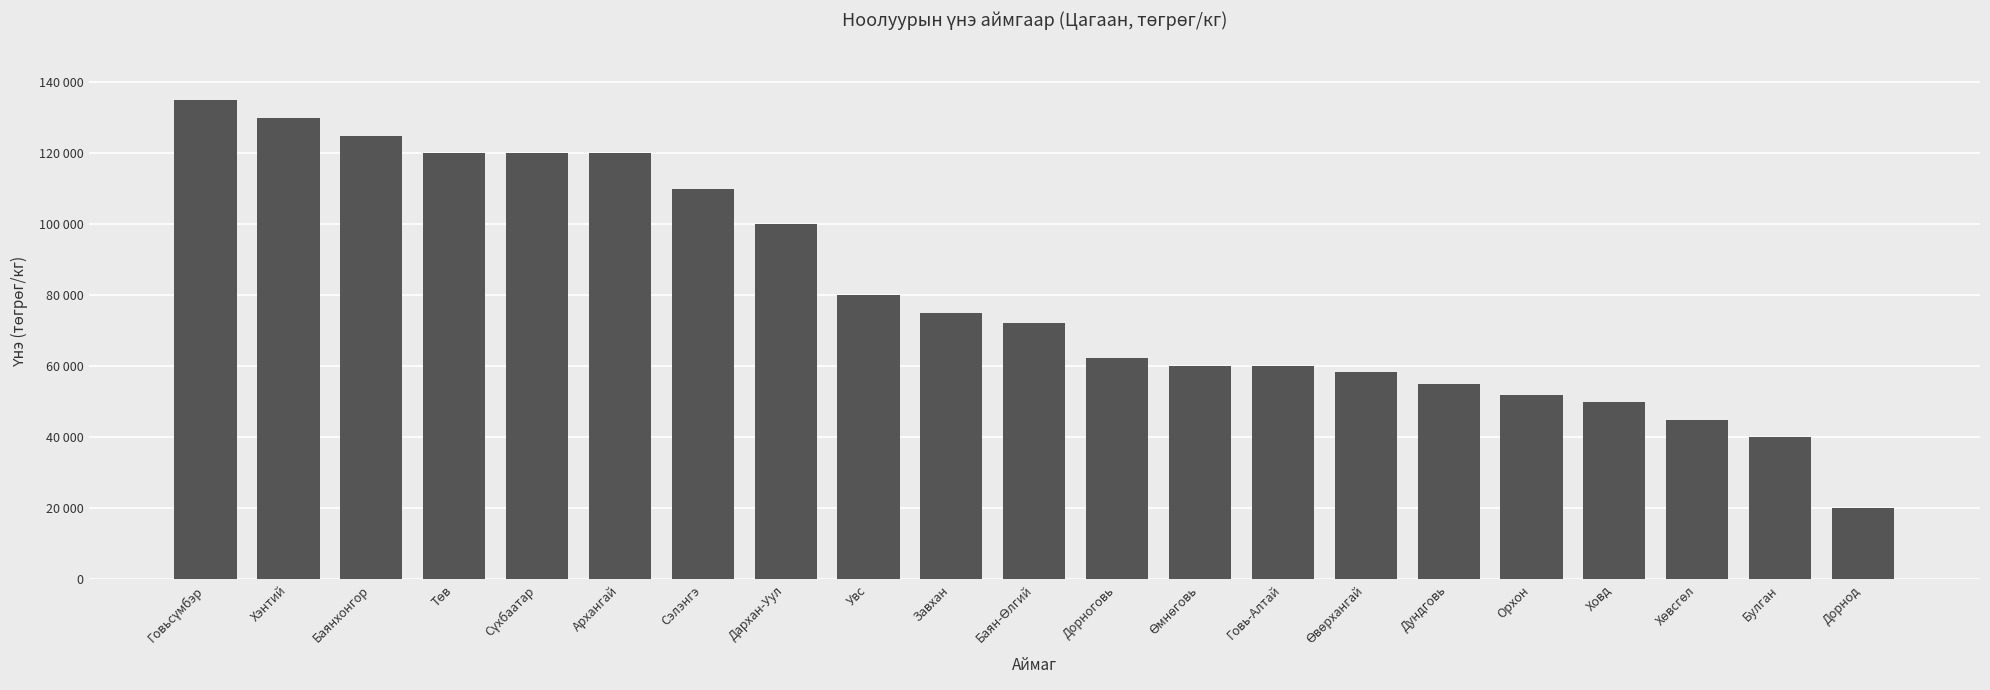

Rank the categories by value from highest to lowest.

Говьсүмбэр, Хэнтий, Баянхонгор, Төв, Сүхбаатар, Архангай, Сэлэнгэ, Дархан-Уул, Увс, Завхан, Баян-Өлгий, Дорноговь, Өмнөговь, Говь-Алтай, Өвөрхангай, Дундговь, Орхон, Ховд, Хөвсгөл, Булган, Дорнод